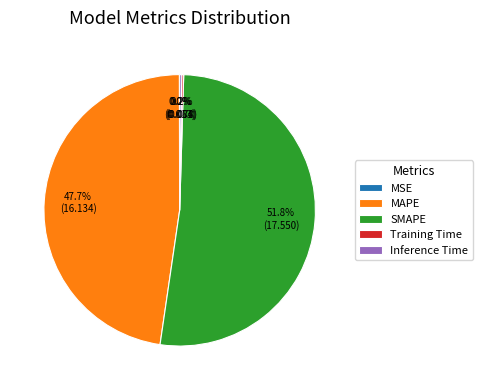

What is the ratio of the value at SMAPE to the value at MAPE?

1.1